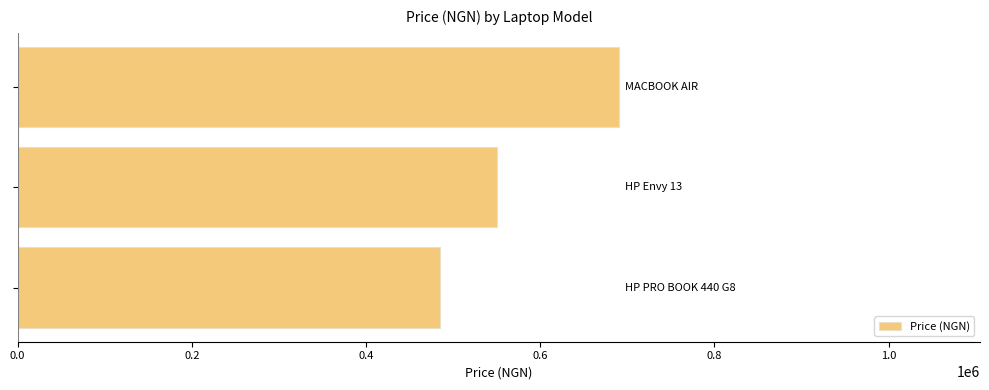

What is the smallest value displayed?

485000